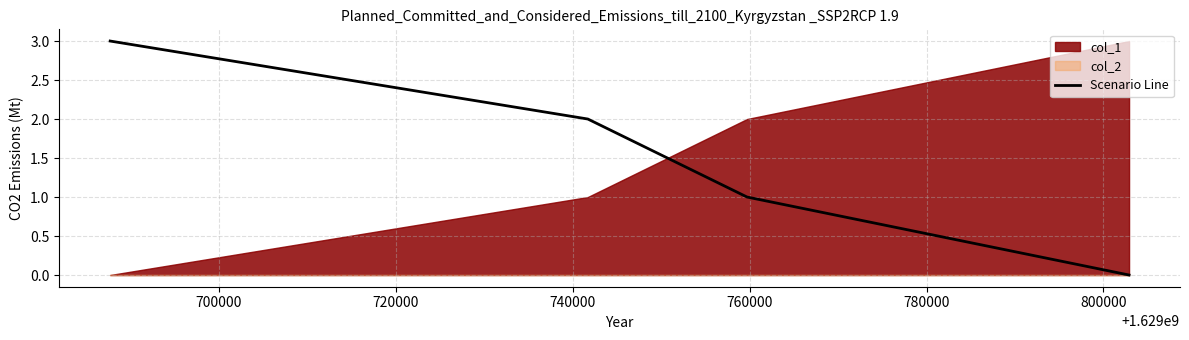

What is the highest value of the Scenario Line series?

3